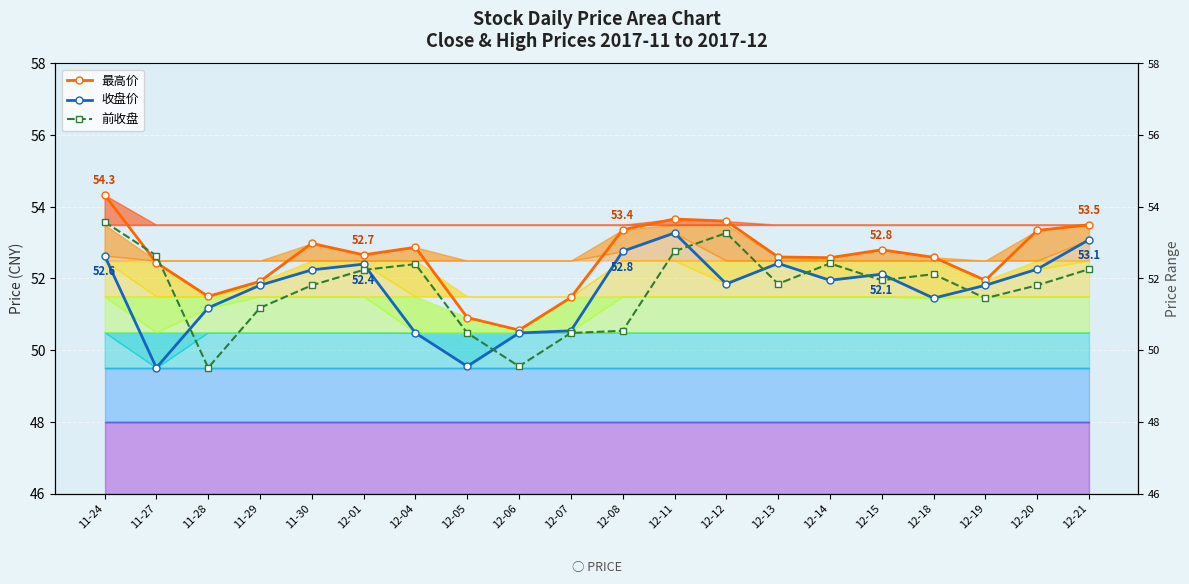

True or false: 收盘价 and 最高价 intersect in this chart.

False